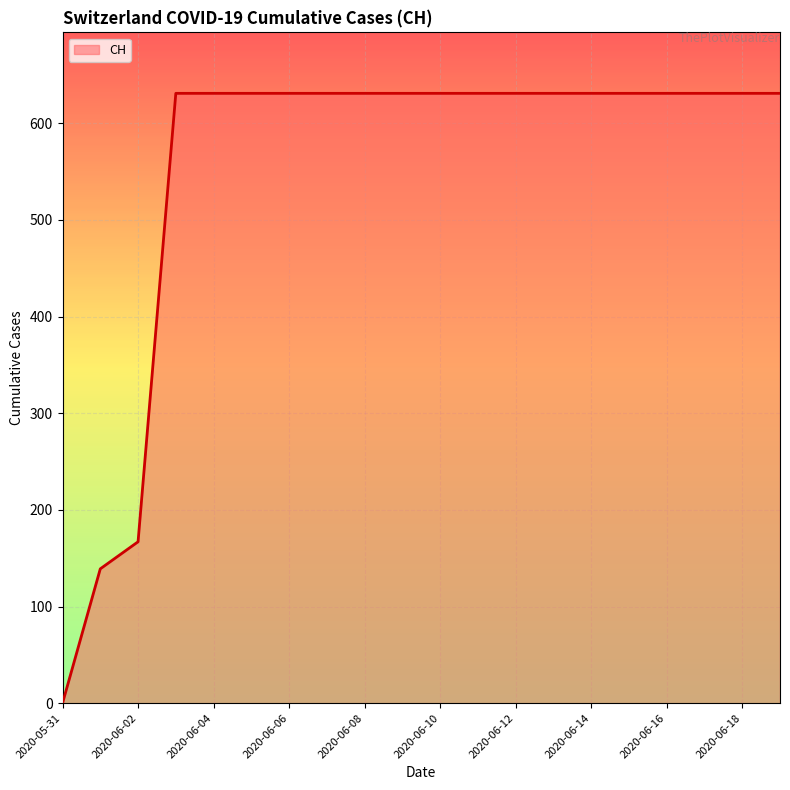

What is the difference between the maximum and minimum values?

631